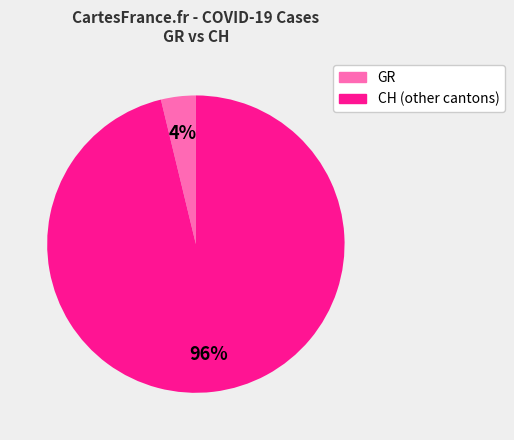

To the nearest percent, what is the average slice percentage?

50%